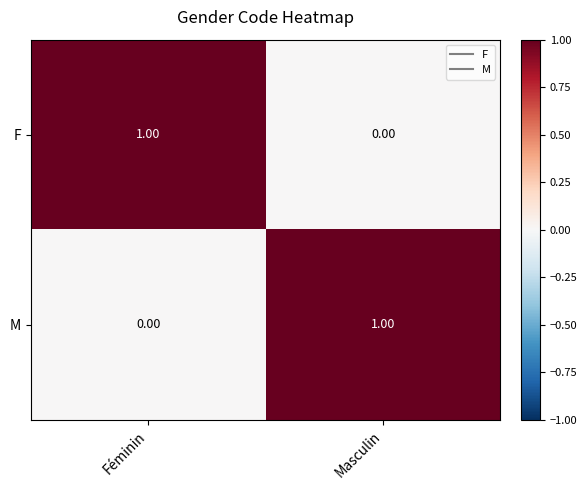

At Féminin, list the series in order from largest to smallest.

F, M